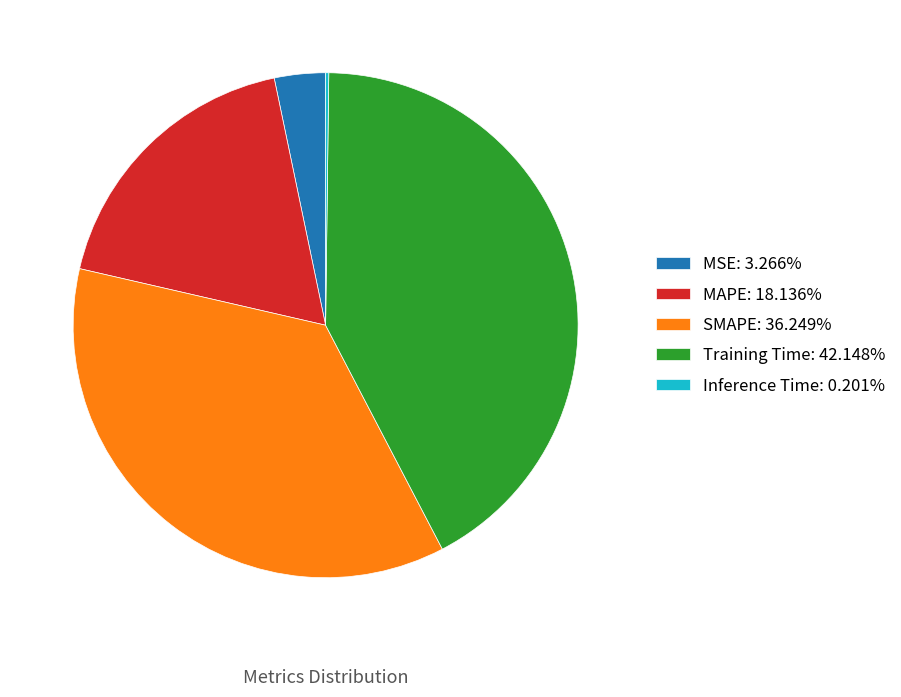

Do MAPE and SMAPE together represent more than half of the pie?

Yes